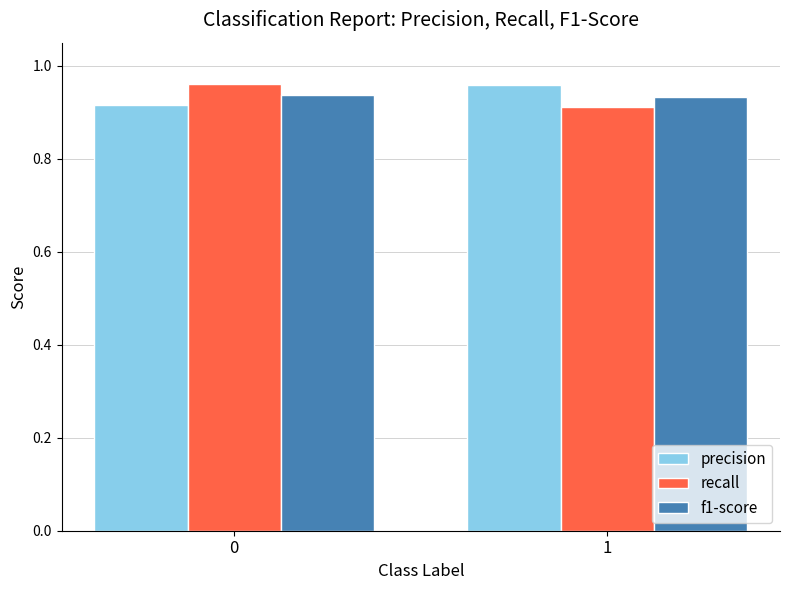

Is the value of f1-score at 1 greater than the value of recall at 1?

Yes